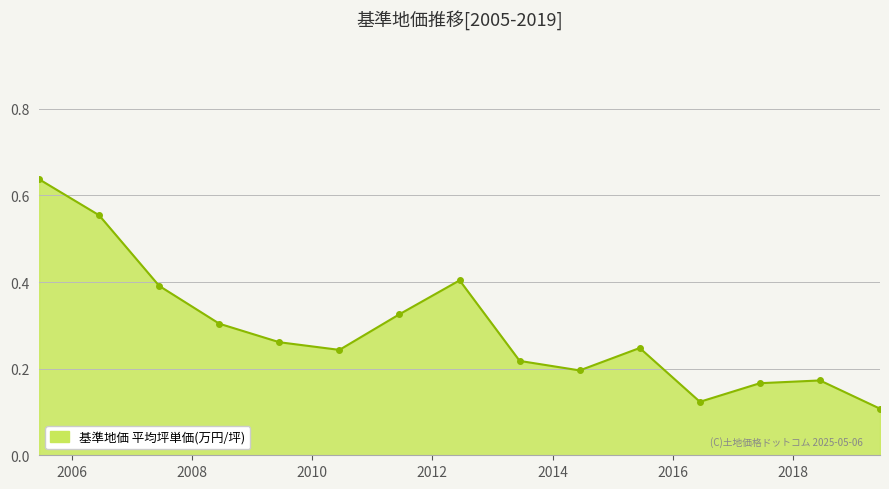

Does the chart display data point markers on the line(s)?

Yes